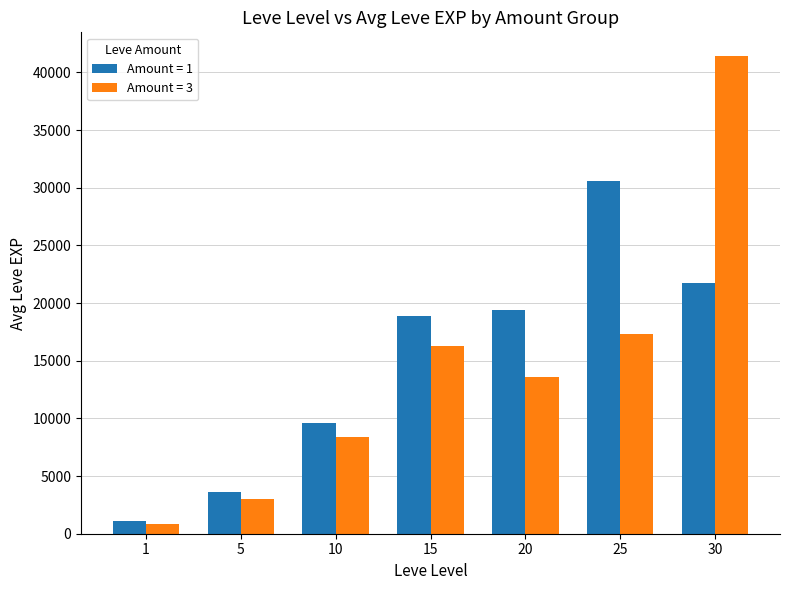

What are all the series names shown in the legend?

Amount = 1, Amount = 3